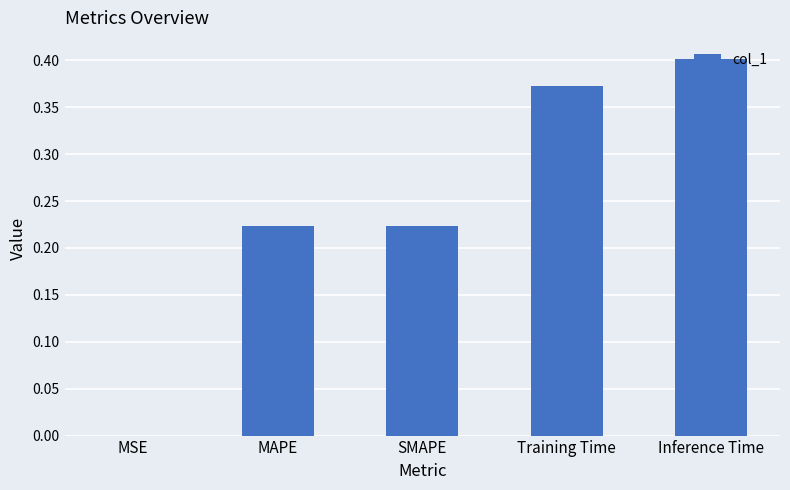

The chart shows a value of 0.4 at Training Time. True or false?

True